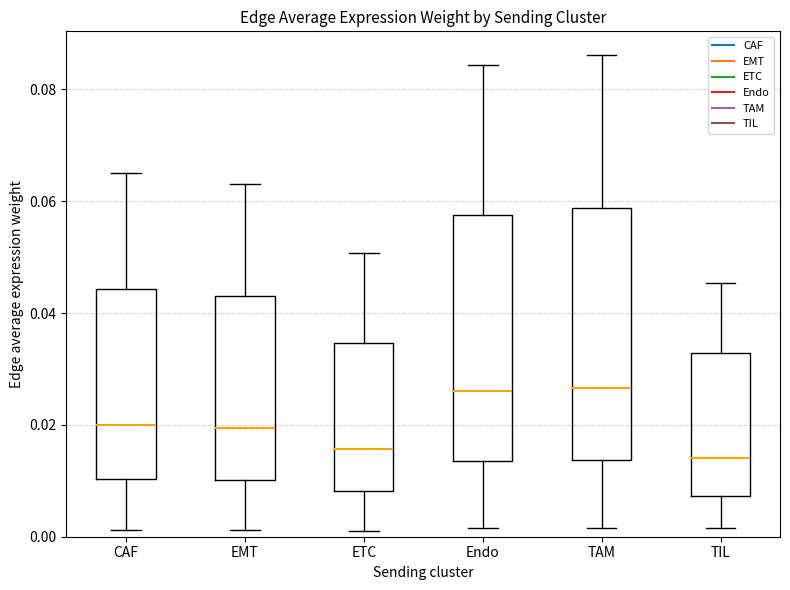

Where is the lower edge of the box for TIL on the y-axis? The values are not printed on the chart, so give them approximately, as read against the axis.

0.008